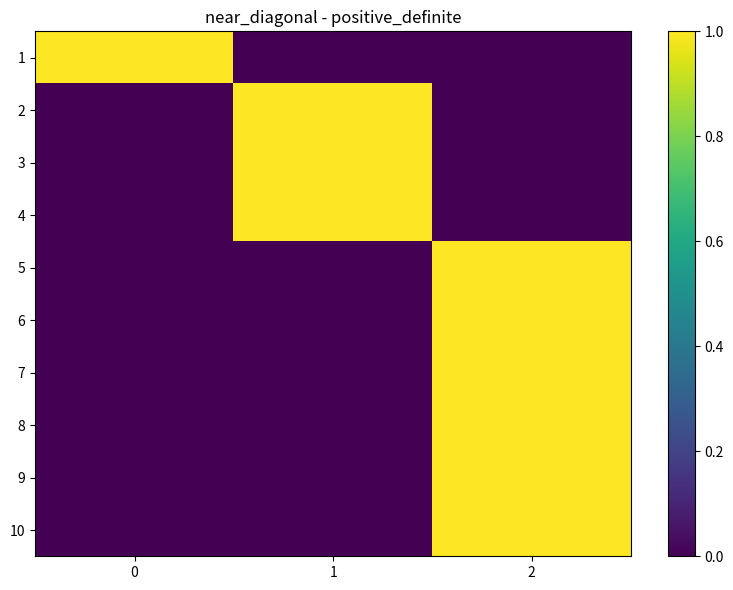

At 2, list the series in order from smallest to largest.

1, 2, 3, 4, 5, 6, 7, 8, 9, 10